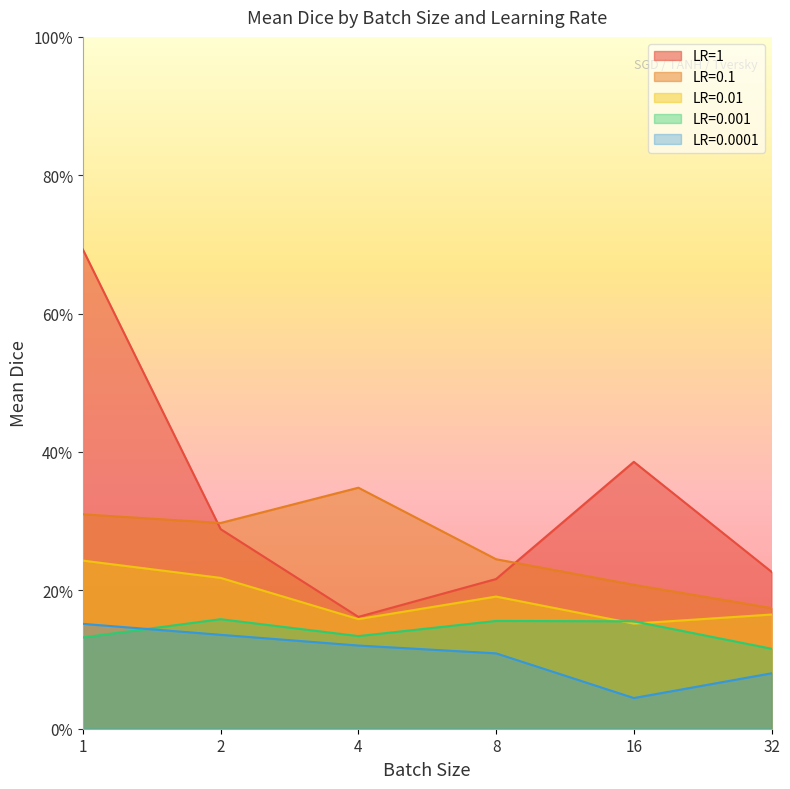

What is the spread (max minus min) of values at 2?

0.2